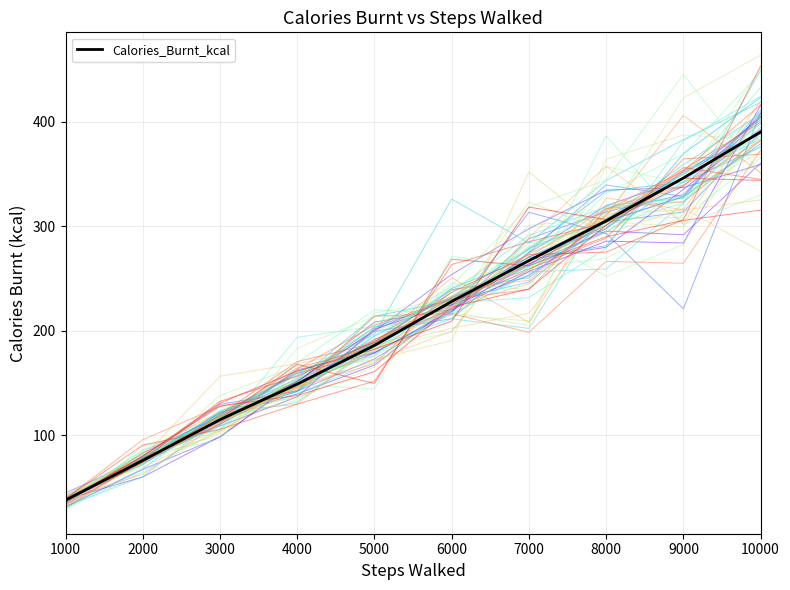

The value at 9000 is 346. True or false?

True